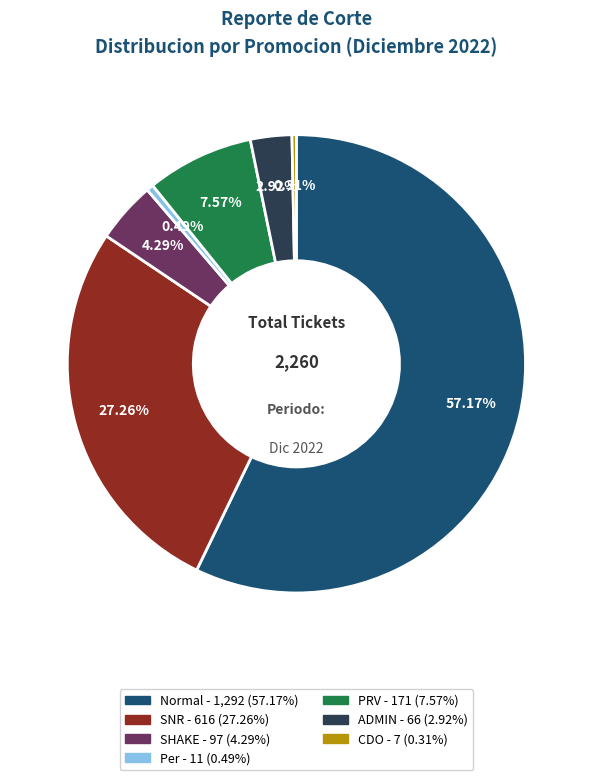

What percentage do Normal and ADMIN together represent?

60.1%